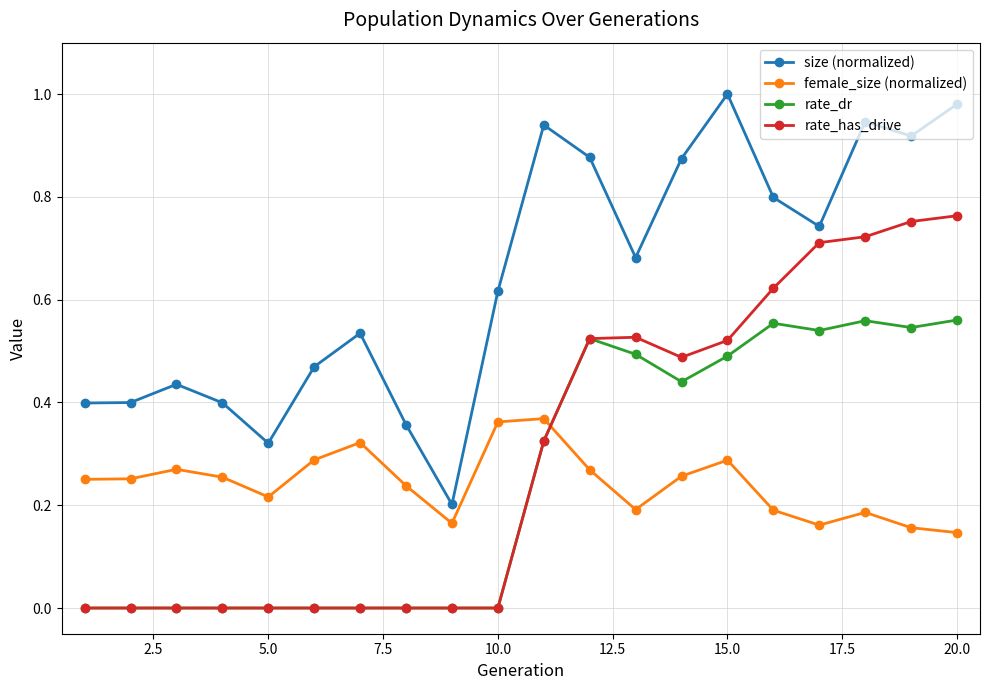

List the series in order of their peak value, lowest first.

female_size (normalized), rate_dr, rate_has_drive, size (normalized)